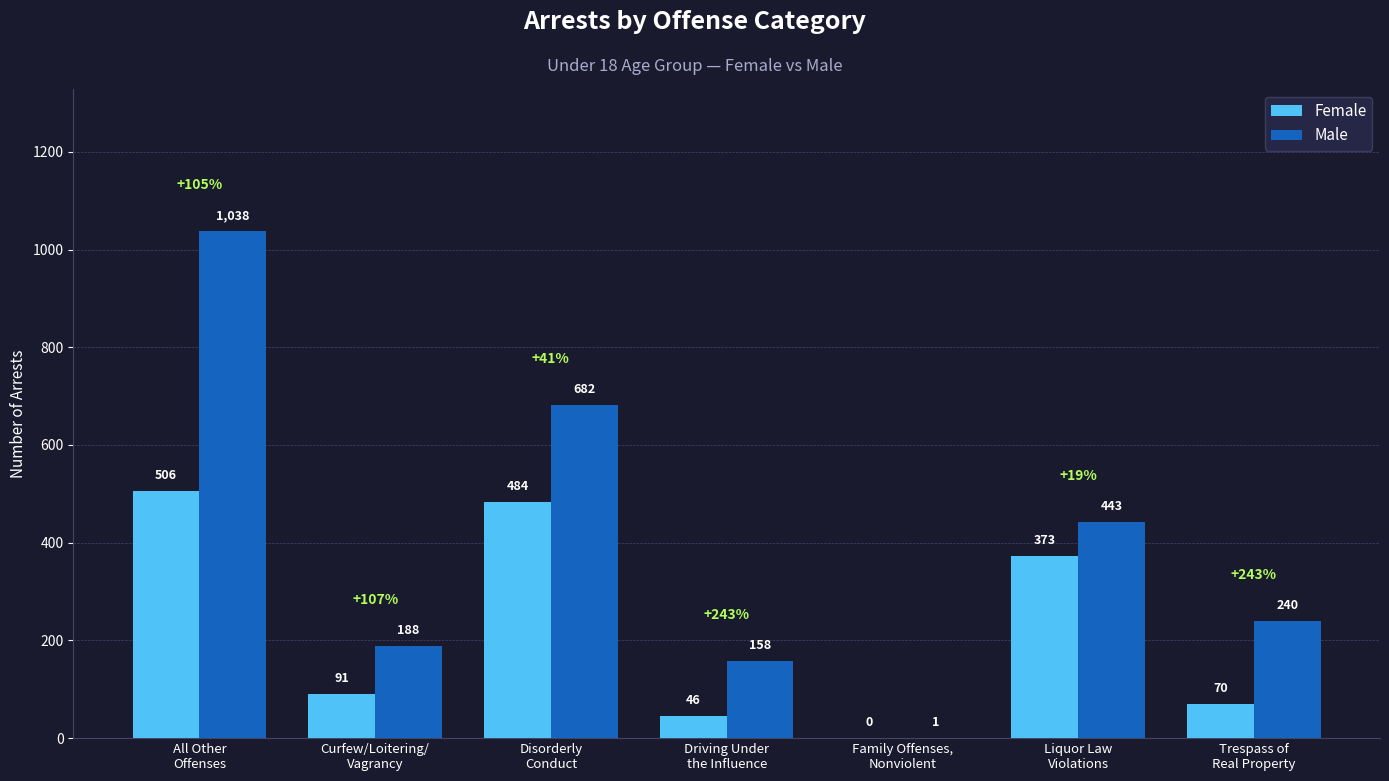

What is the difference between the Female values at Trespass of
Real Property and Driving Under
the Influence?

24